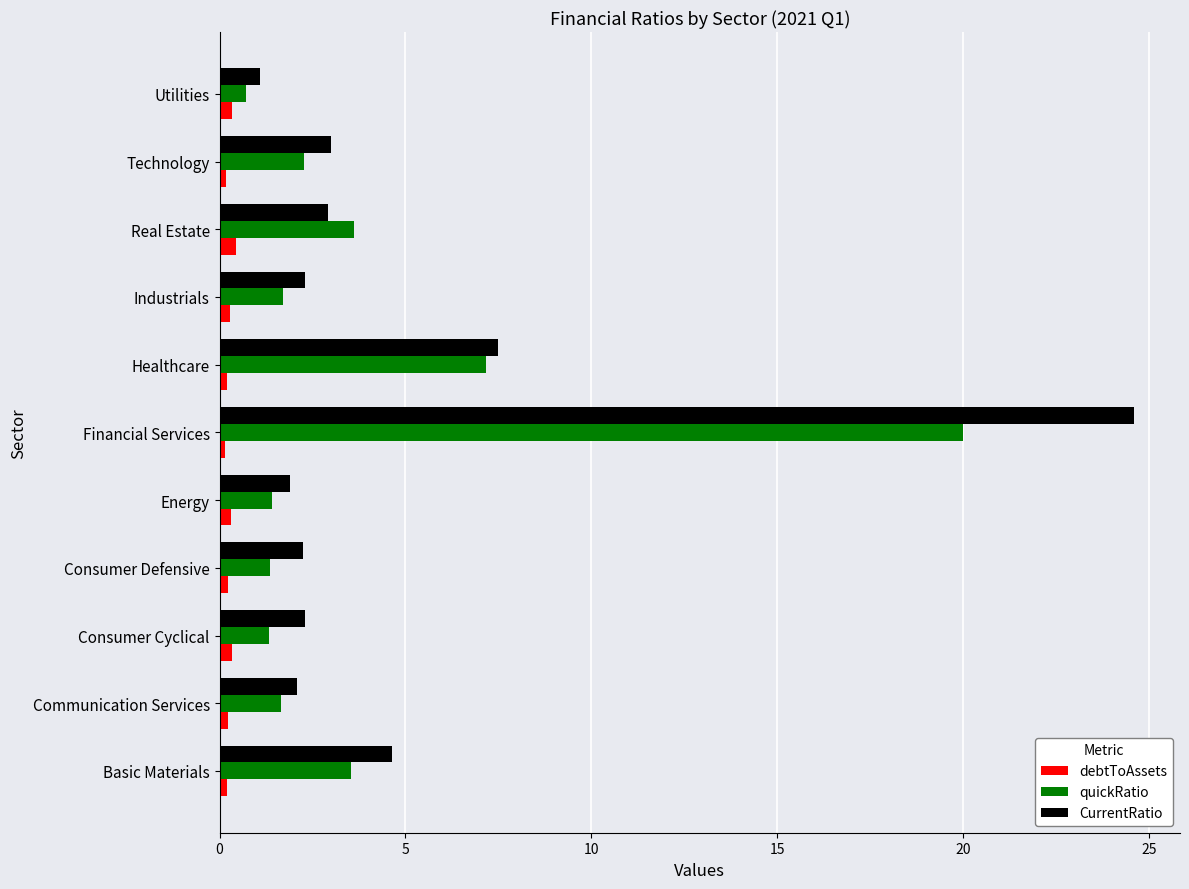

The value of quickRatio at Healthcare is 3.0. True or false?

False